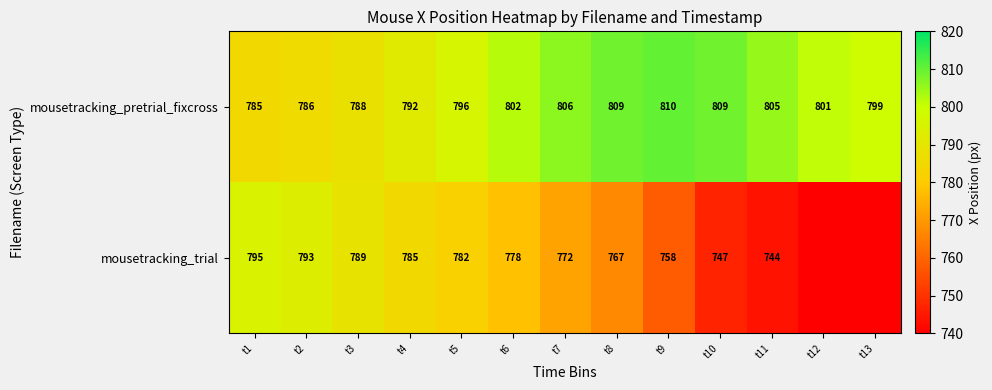

At which label is mousetracking_pretrial_fixcross closest to 797?

t5